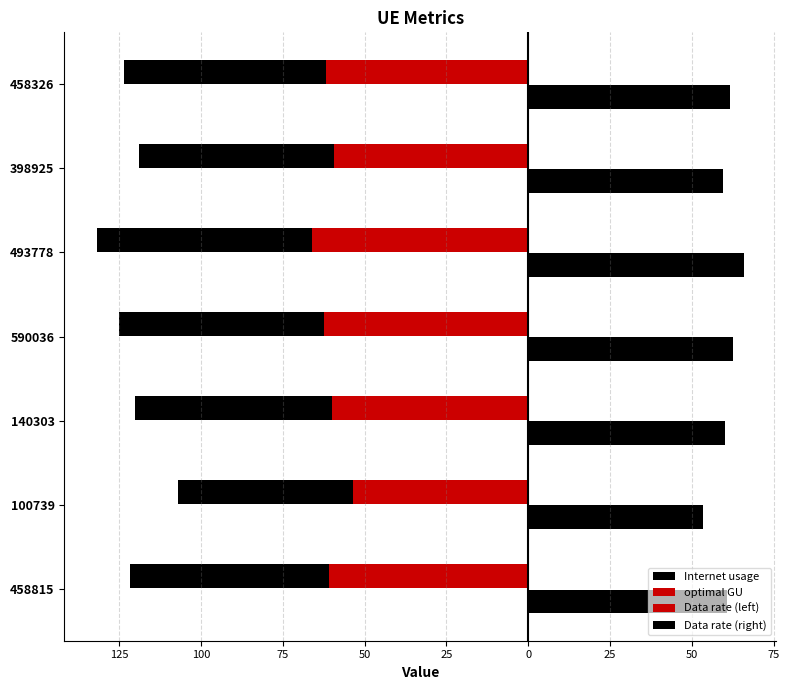

What are all the series names shown in the legend?

Internet usage, optimal GU, Data rate (left), Data rate (right)